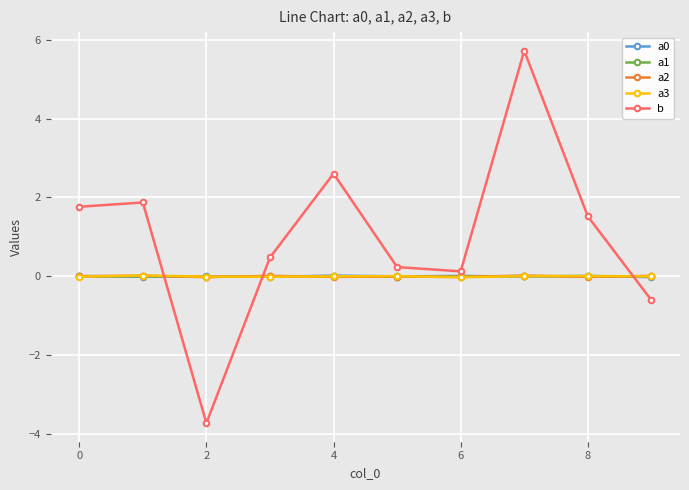

How many times do a2 and a3 cross each other?

6